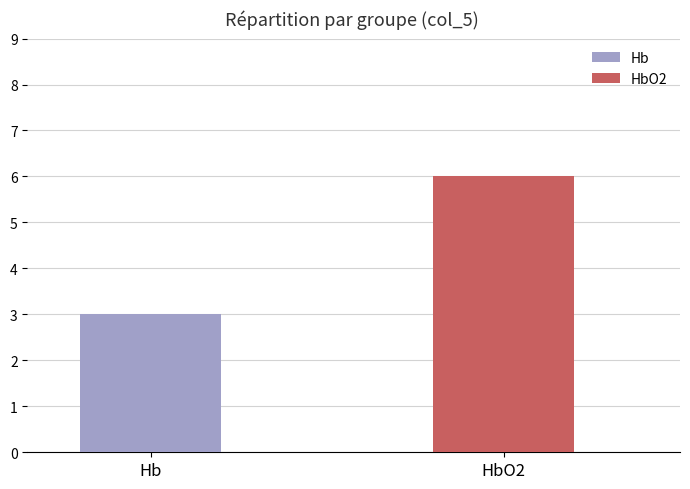

Which series has the widest spread of values?

Hb